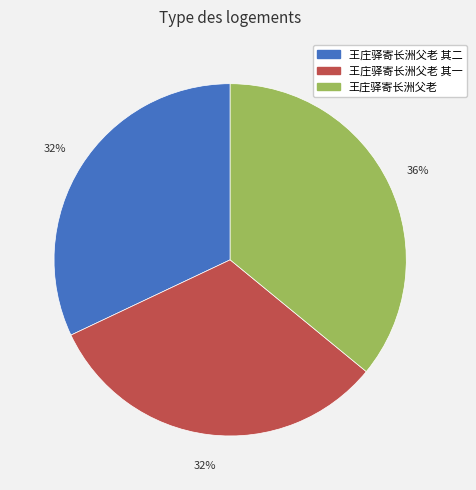

Which slice is the largest?

王庄驿寄长洲父老